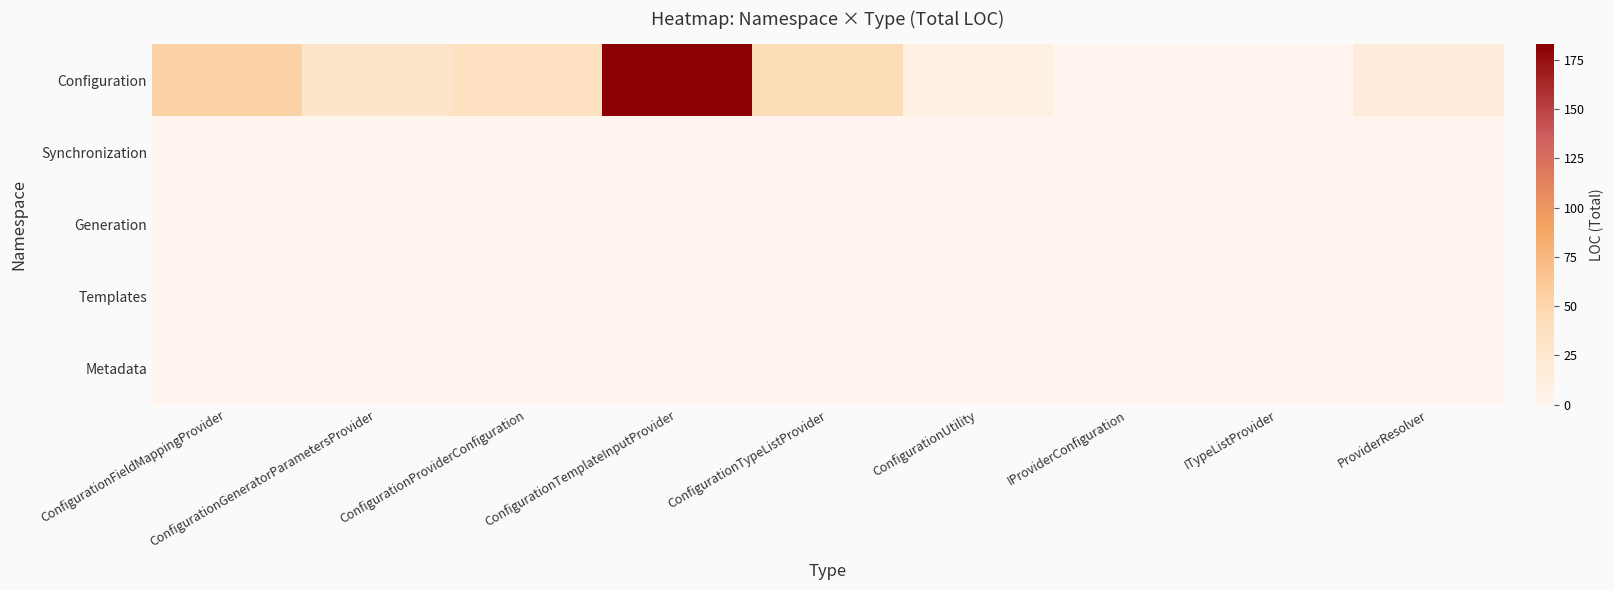

Reading left to right, list all the values displayed in this chart.

Configuration: ConfigurationFieldMappingProvider=54	ConfigurationGeneratorParametersProvider=28	ConfigurationProviderConfiguration=36	ConfigurationTemplateInputProvider=183	ConfigurationTypeListProvider=44	ConfigurationUtility=9	IProviderConfiguration=0	ITypeListProvider=0	ProviderResolver=17
Synchronization: ConfigurationFieldMappingProvider=0	ConfigurationGeneratorParametersProvider=0	ConfigurationProviderConfiguration=0	ConfigurationTemplateInputProvider=0	ConfigurationTypeListProvider=0	ConfigurationUtility=0	IProviderConfiguration=0	ITypeListProvider=0	ProviderResolver=0
Generation: ConfigurationFieldMappingProvider=0	ConfigurationGeneratorParametersProvider=0	ConfigurationProviderConfiguration=0	ConfigurationTemplateInputProvider=0	ConfigurationTypeListProvider=0	ConfigurationUtility=0	IProviderConfiguration=0	ITypeListProvider=0	ProviderResolver=0
Templates: ConfigurationFieldMappingProvider=0	ConfigurationGeneratorParametersProvider=0	ConfigurationProviderConfiguration=0	ConfigurationTemplateInputProvider=0	ConfigurationTypeListProvider=0	ConfigurationUtility=0	IProviderConfiguration=0	ITypeListProvider=0	ProviderResolver=0
Metadata: ConfigurationFieldMappingProvider=0	ConfigurationGeneratorParametersProvider=0	ConfigurationProviderConfiguration=0	ConfigurationTemplateInputProvider=0	ConfigurationTypeListProvider=0	ConfigurationUtility=0	IProviderConfiguration=0	ITypeListProvider=0	ProviderResolver=0